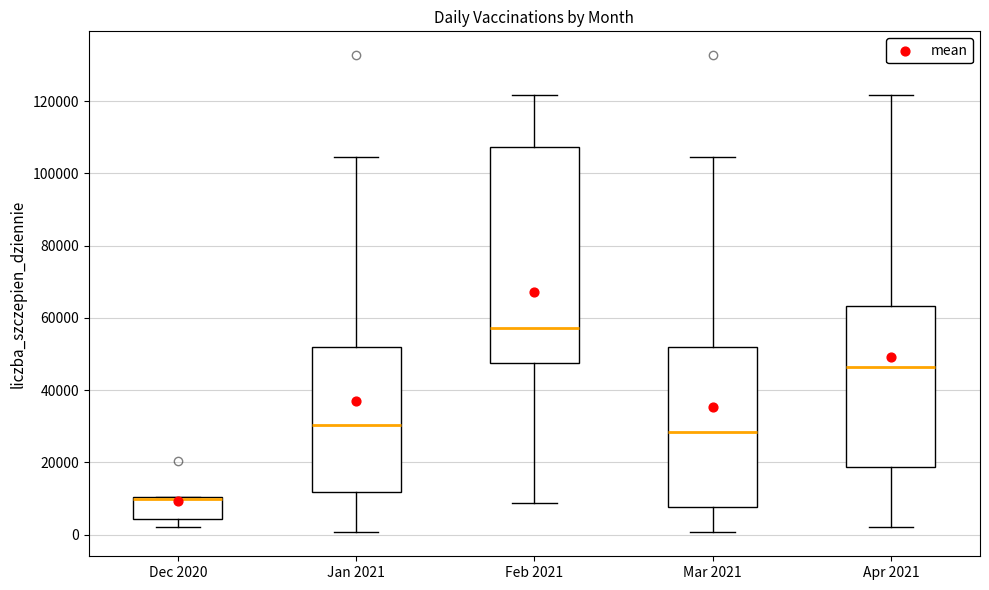

Which box's median line is the lowest?

Dec 2020